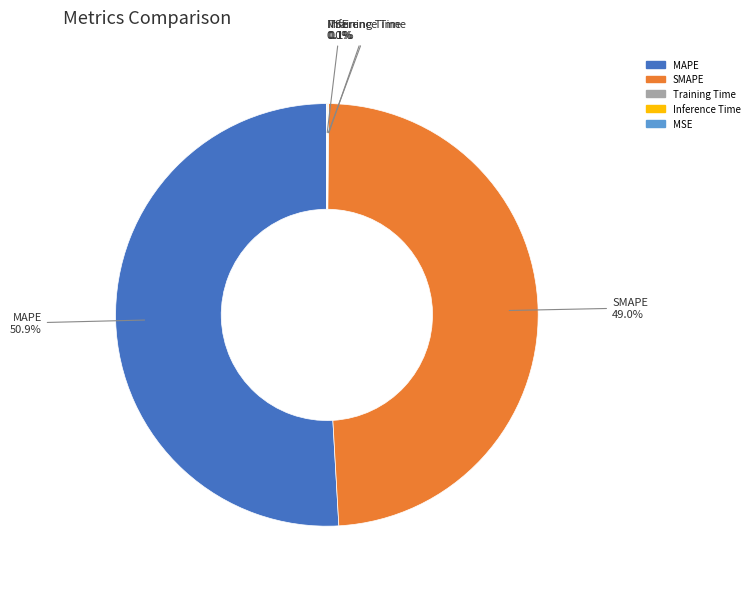

To the nearest percent, what is the average slice percentage?

20%